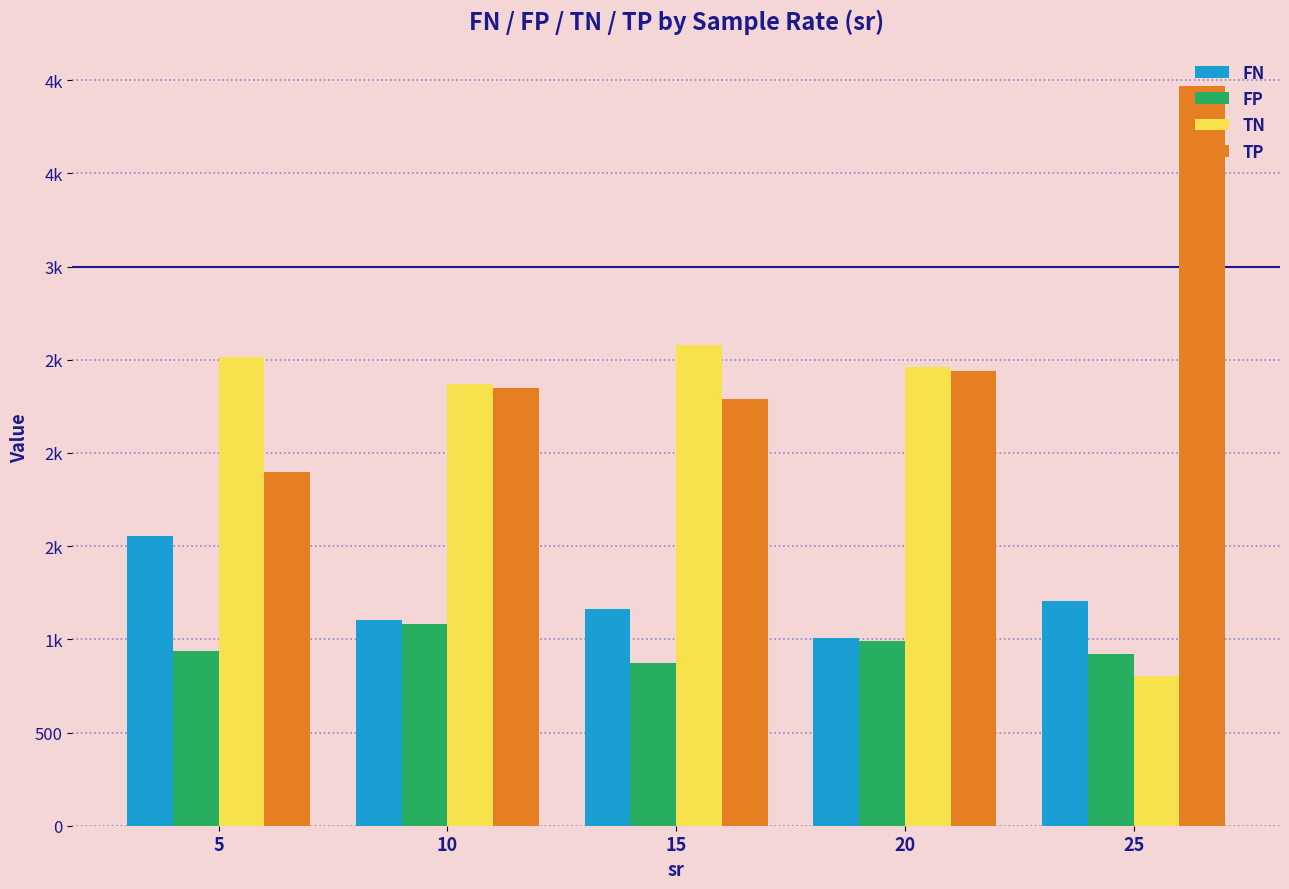

Which category has the highest value in the TP series?

25